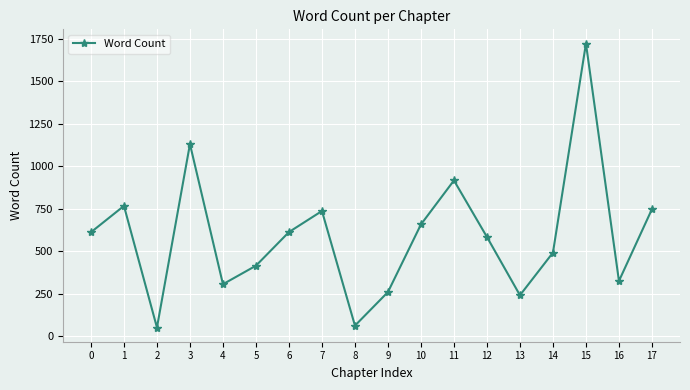

Is it true that the value at 10 is 657?

True